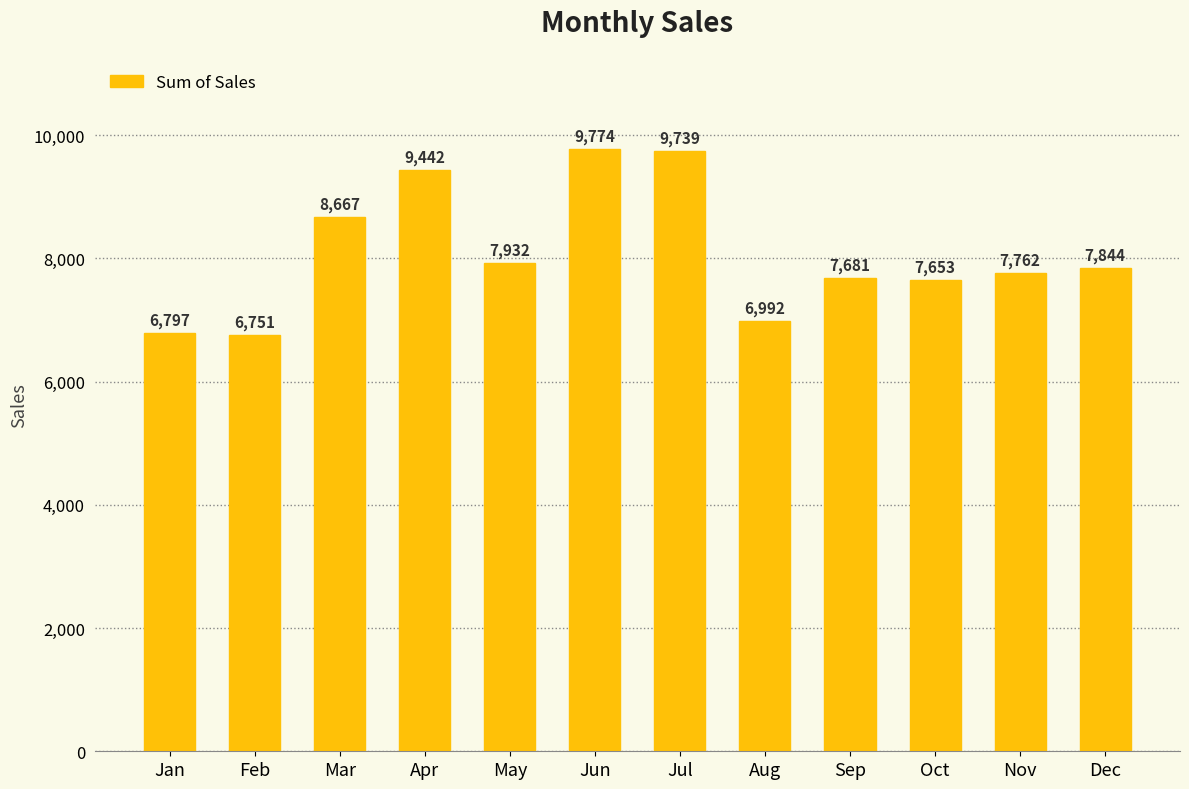

What is the ratio of the value at Sep to the value at Jun?

0.8